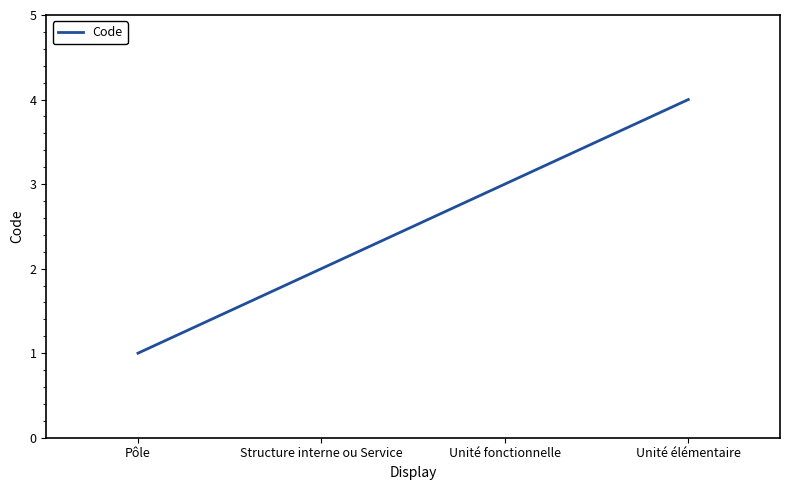

What is the difference between the second highest and minimum values?

2